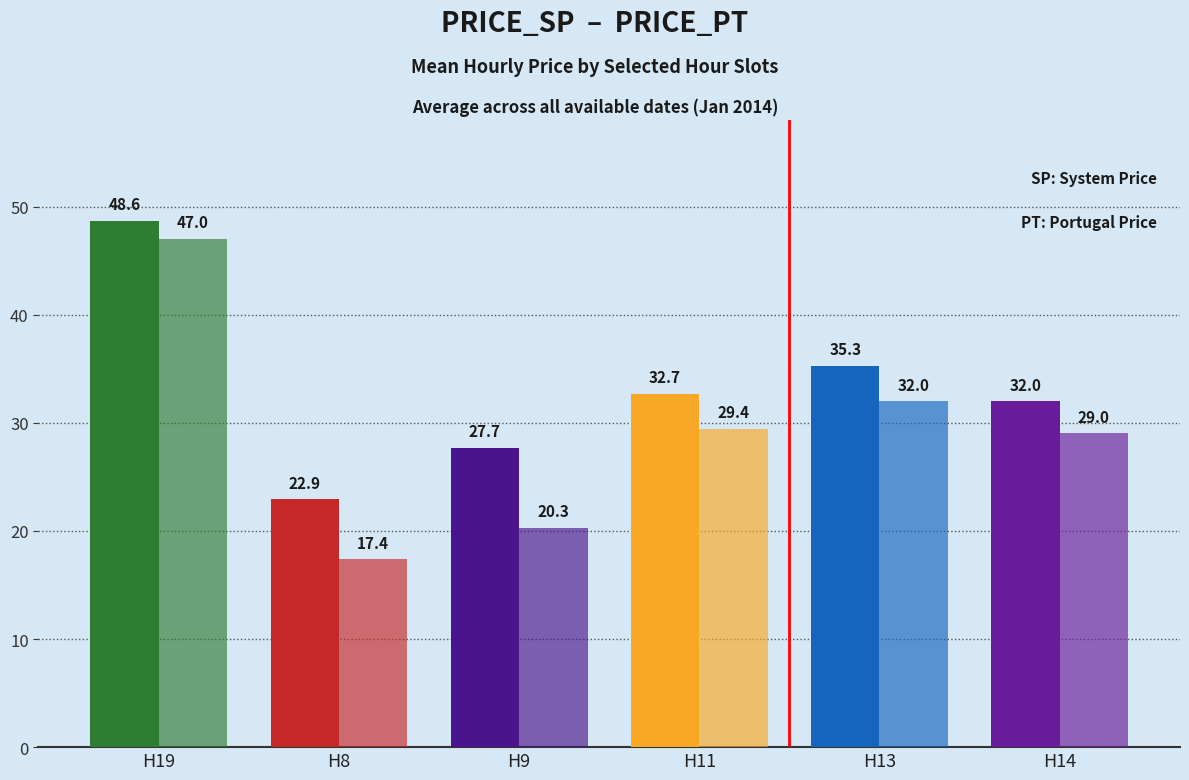

Reading left to right, transcribe all the data shown in this chart.

PRICE_SP: 48.6	22.9	27.7	32.7	35.3	32.0
PRICE_PT: 47.0	17.4	20.3	29.4	32.0	29.0